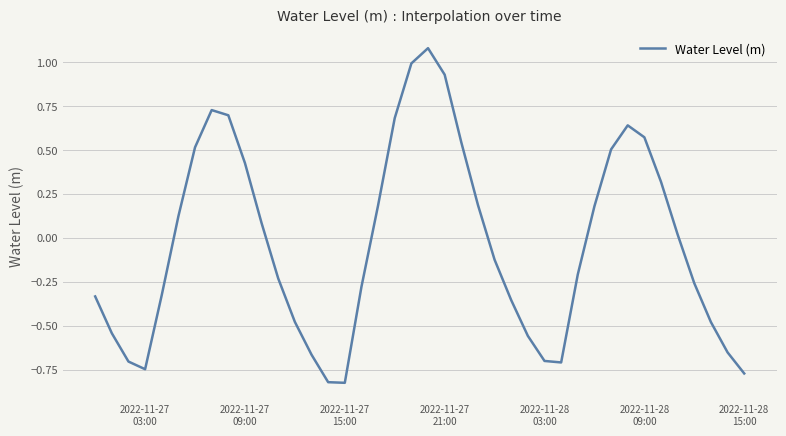

How many lines are shown in the chart?

1